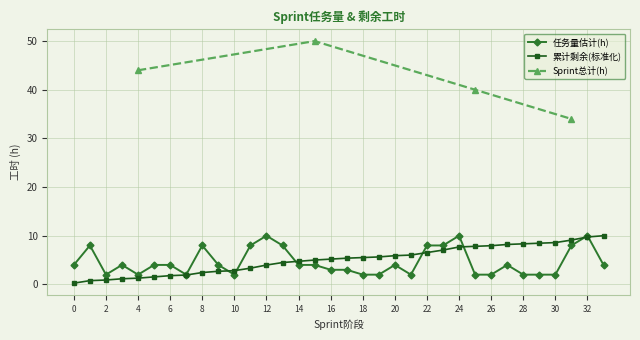

The value of 累计剩余(标准化) at 12 is 4.0. True or false?

True